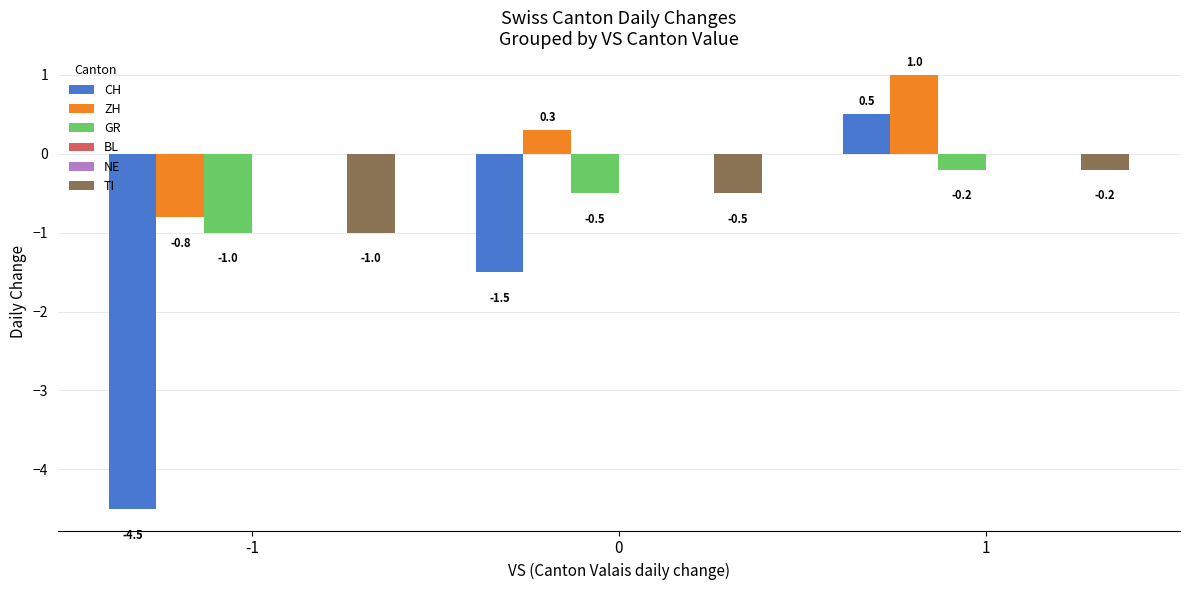

What is the value of the GR bar at the 3rd from the left?

-0.2